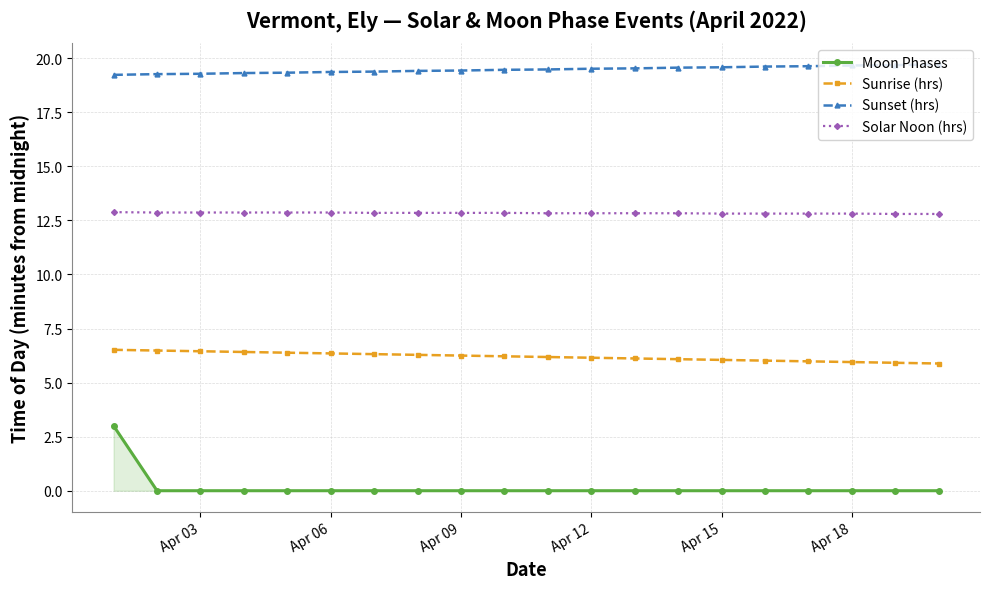

List the series in order of their overall mean, lowest first.

Moon Phases, Sunrise (hrs), Solar Noon (hrs), Sunset (hrs)